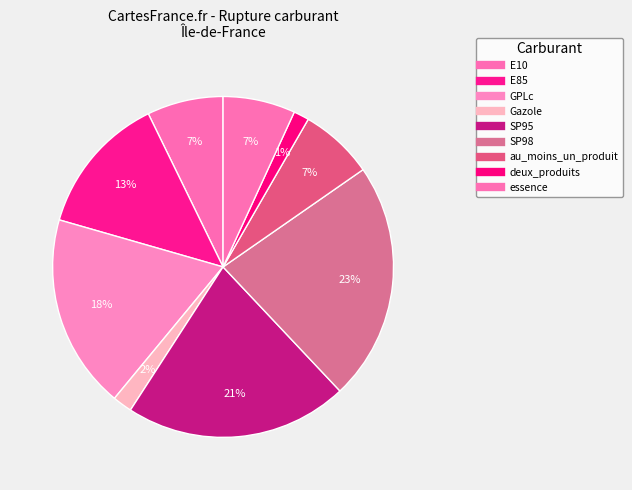

Count the number of slices in the pie.

9